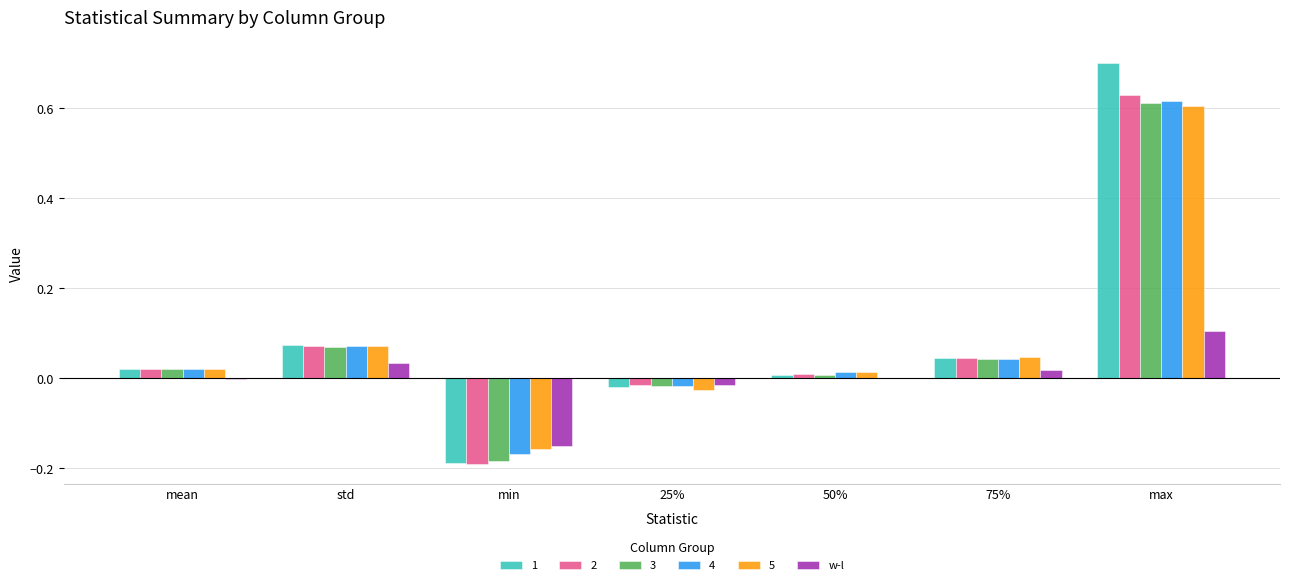

At which category does the chart reach its peak across all series?

max